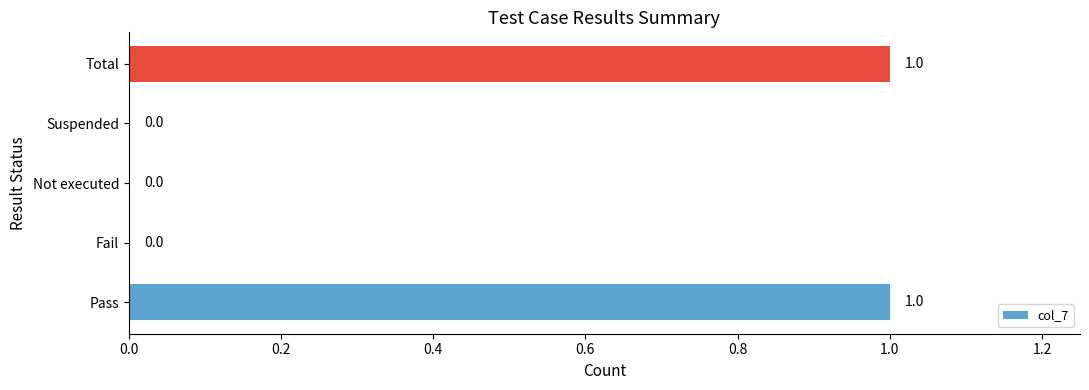

Is it true that the value at Total is 1?

True